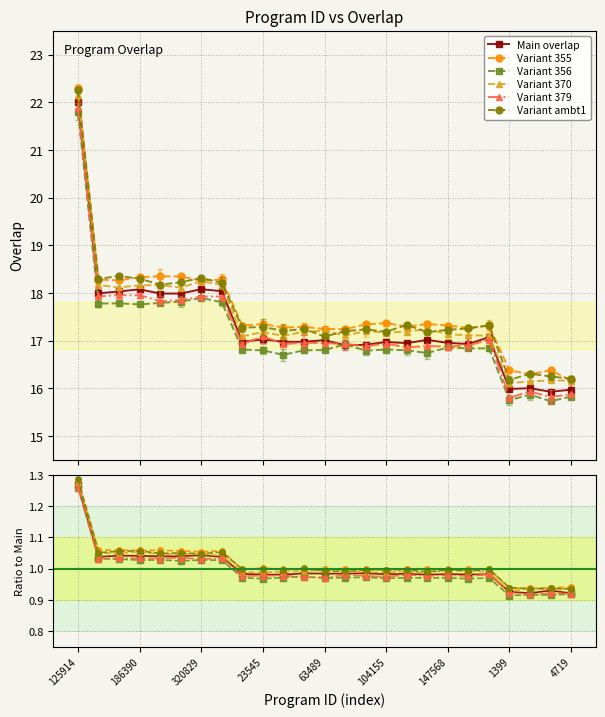

True or false: Main overlap and Variant ambt1 intersect in this chart.

False